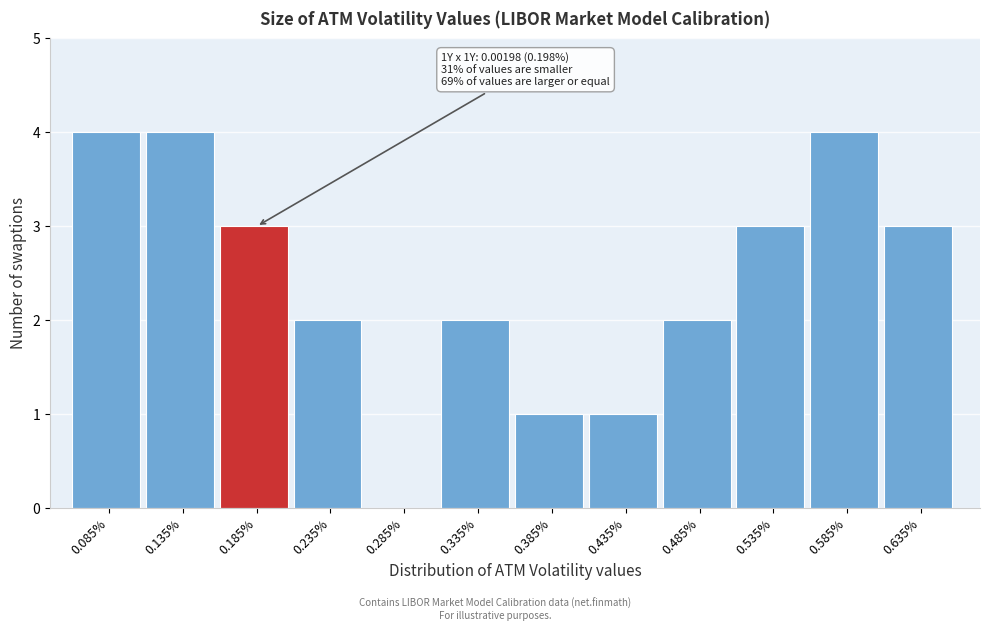

Reading left to right, transcribe all the data shown in this chart.

0.085%=4	0.135%=4	0.185%=3	0.235%=2	0.285%=0	0.335%=2	0.385%=1	0.435%=1	0.485%=2	0.535%=3	0.585%=4	0.635%=3